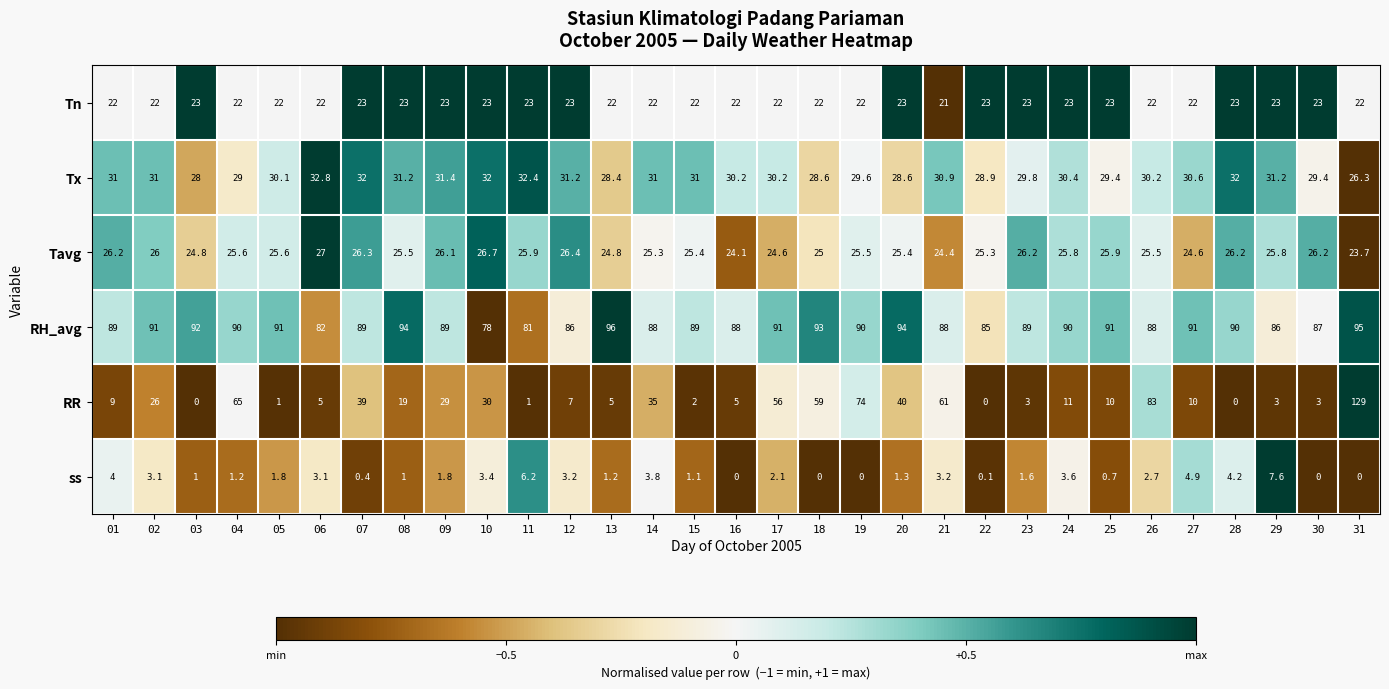

Count the number of data series in this chart.

6